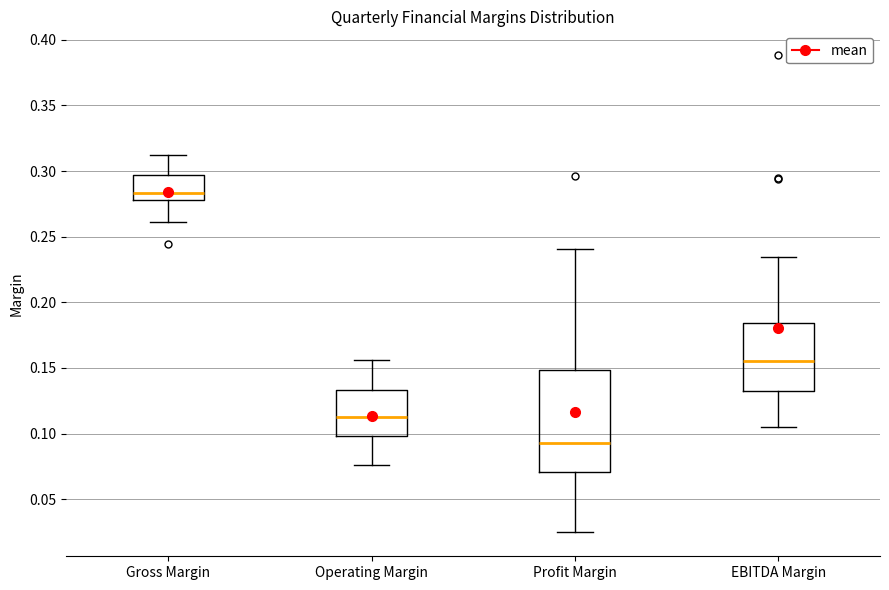

Reading left to right, transcribe this box plot: for each box, give where its median line is, the range the box spans, and where its two whiskers end, as read against the y-axis. The values are not printed on the chart, so give them approximately, as read against the axis.

Gross Margin: median 0.285, box 0.280 to 0.295, whiskers 0.260 to 0.310
Operating Margin: median 0.115, box 0.100 to 0.135, whiskers 0.075 to 0.155
Profit Margin: median 0.095, box 0.070 to 0.150, whiskers 0.025 to 0.240
EBITDA Margin: median 0.155, box 0.130 to 0.185, whiskers 0.105 to 0.235